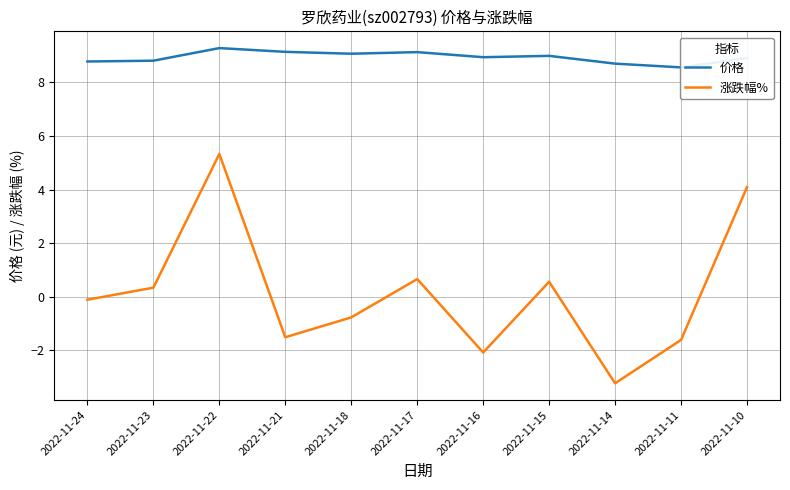

List the labels in order of 涨跌幅% value, smallest first.

2022-11-14, 2022-11-16, 2022-11-11, 2022-11-21, 2022-11-18, 2022-11-24, 2022-11-23, 2022-11-15, 2022-11-17, 2022-11-10, 2022-11-22